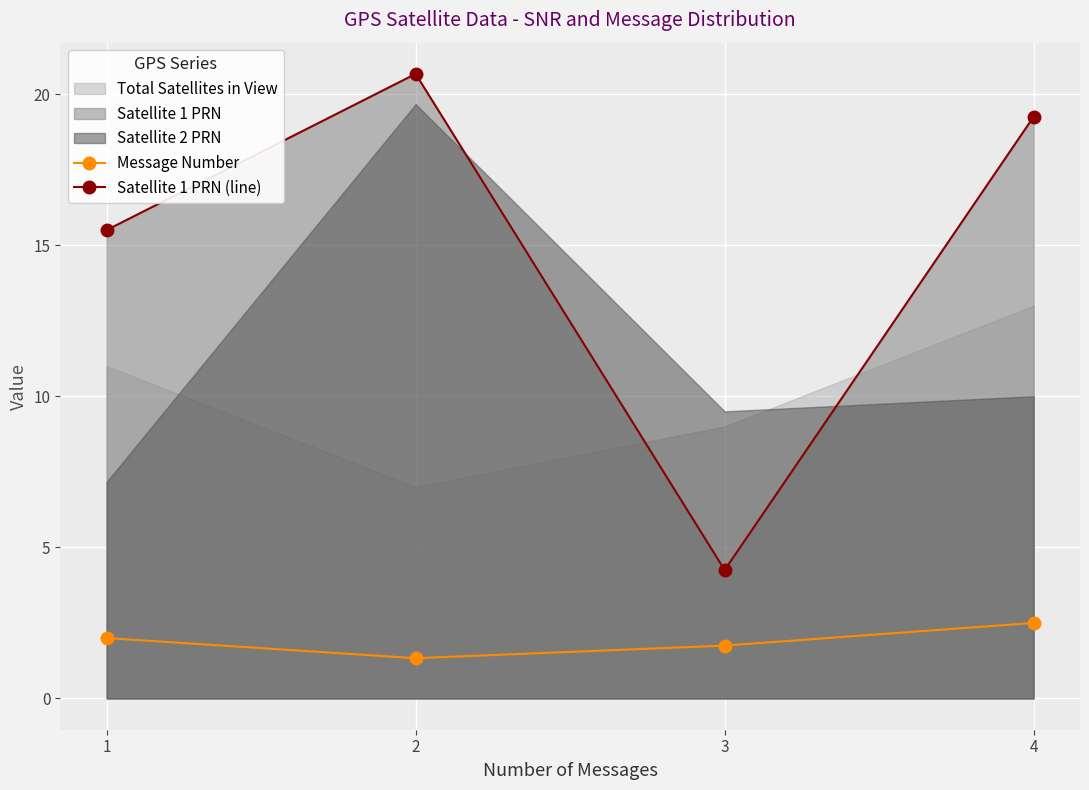

Is the value of Message Number at 4 greater than the value of Satellite 1 PRN (line) at 1?

No